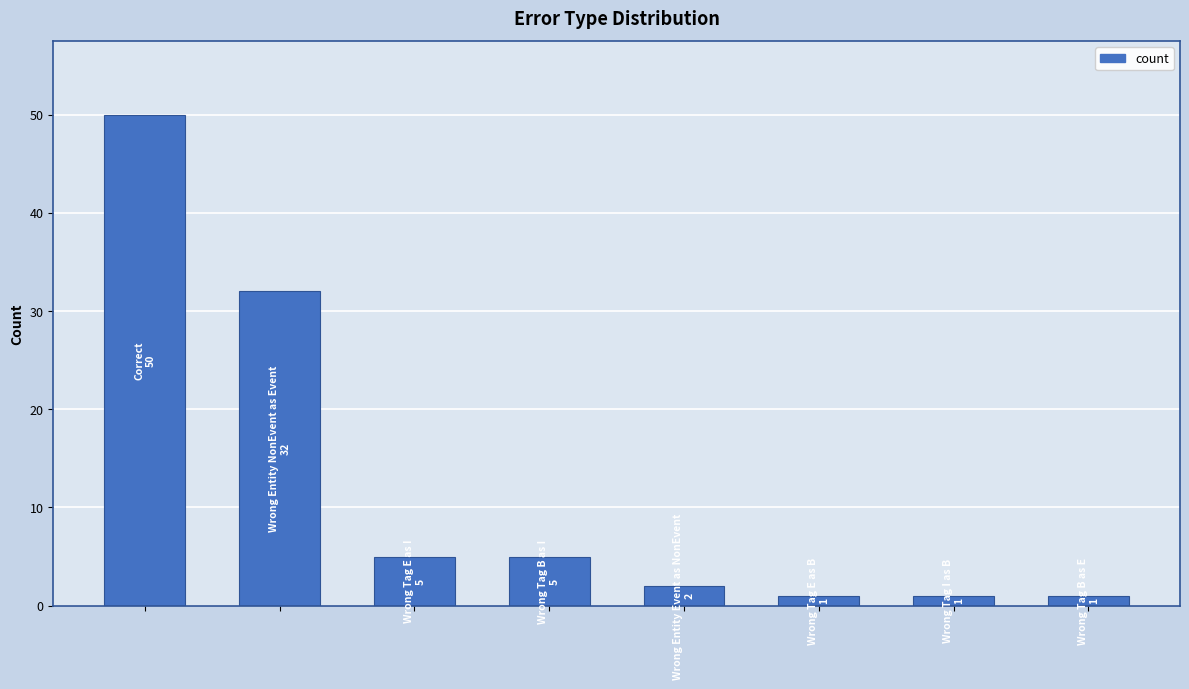

What is the greatest value displayed?

50